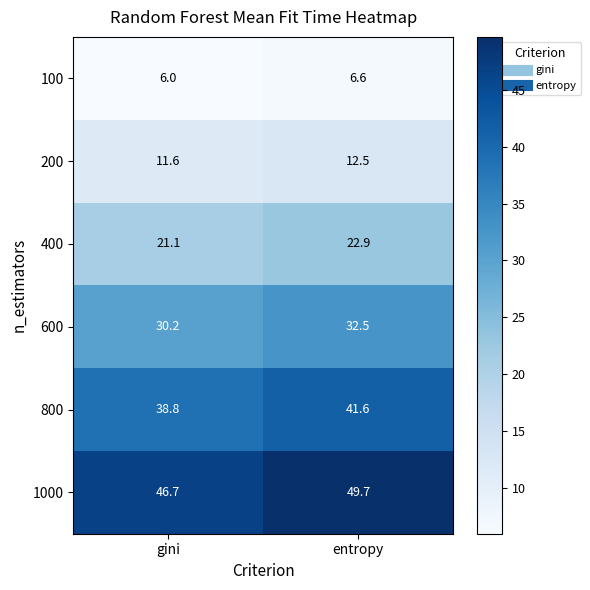

List the series in order of their peak value, highest first.

1000, 800, 600, 400, 200, 100